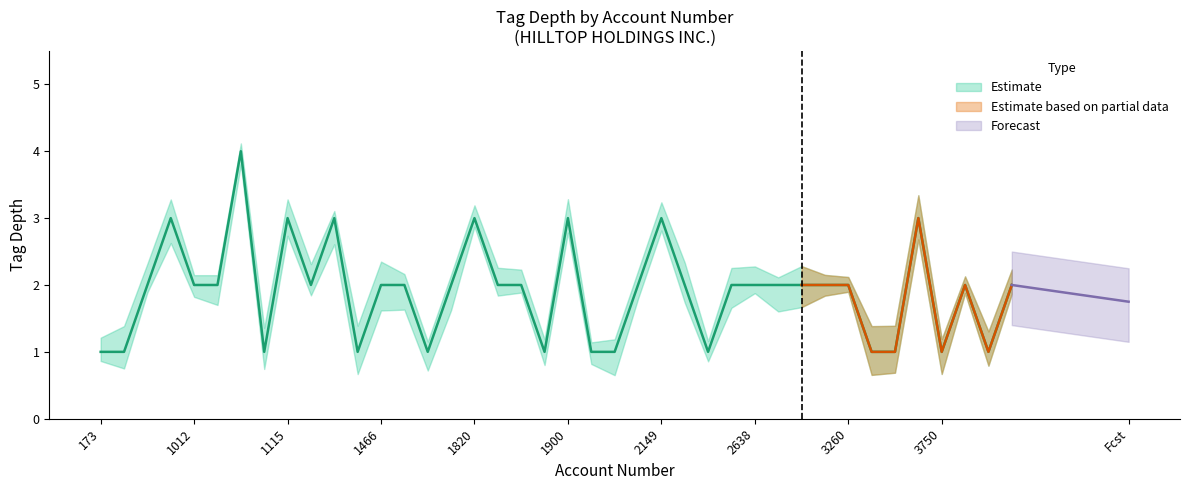

How many lines are shown in the chart?

3